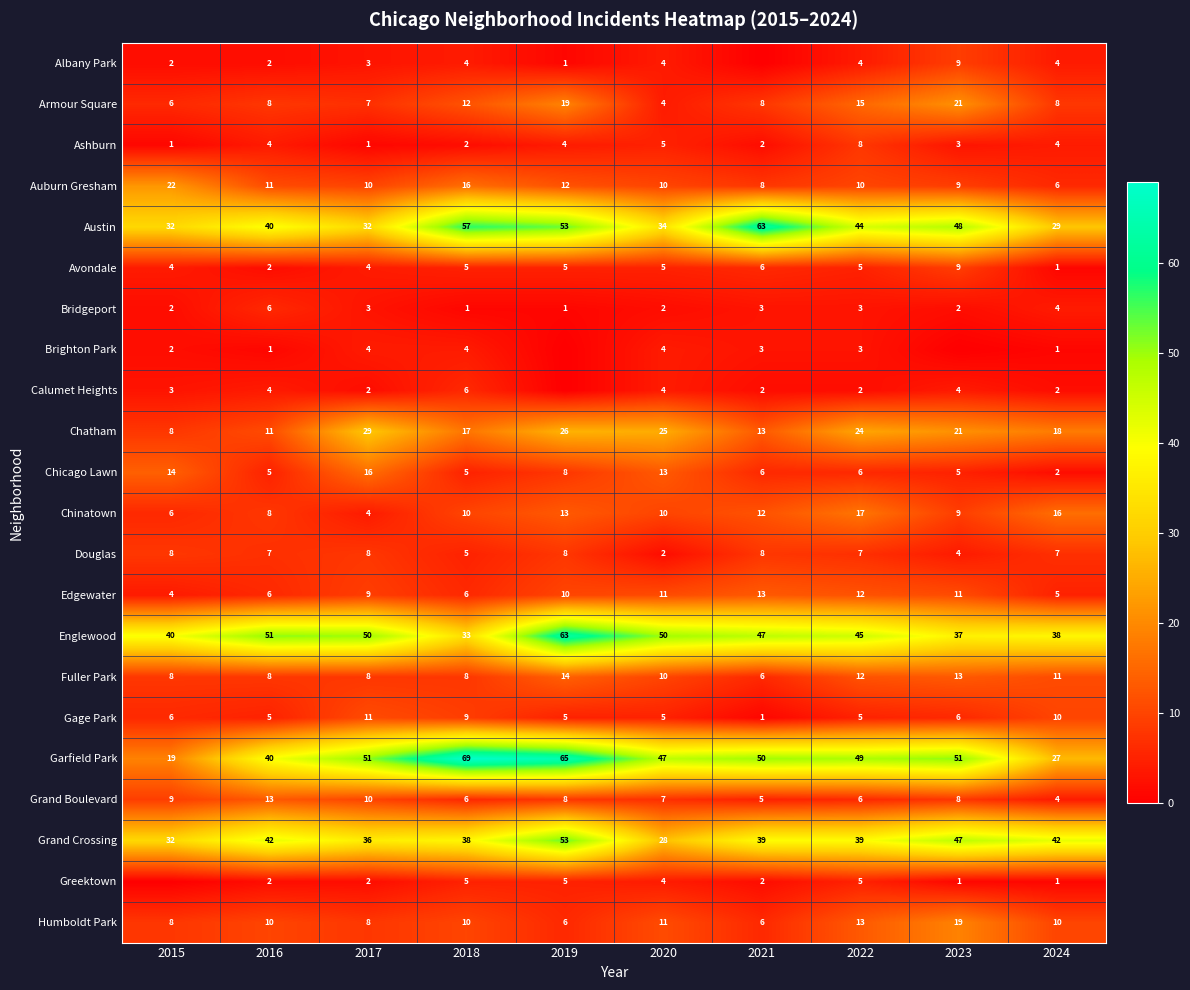

At how many categories does at least one series exceed 41?

9